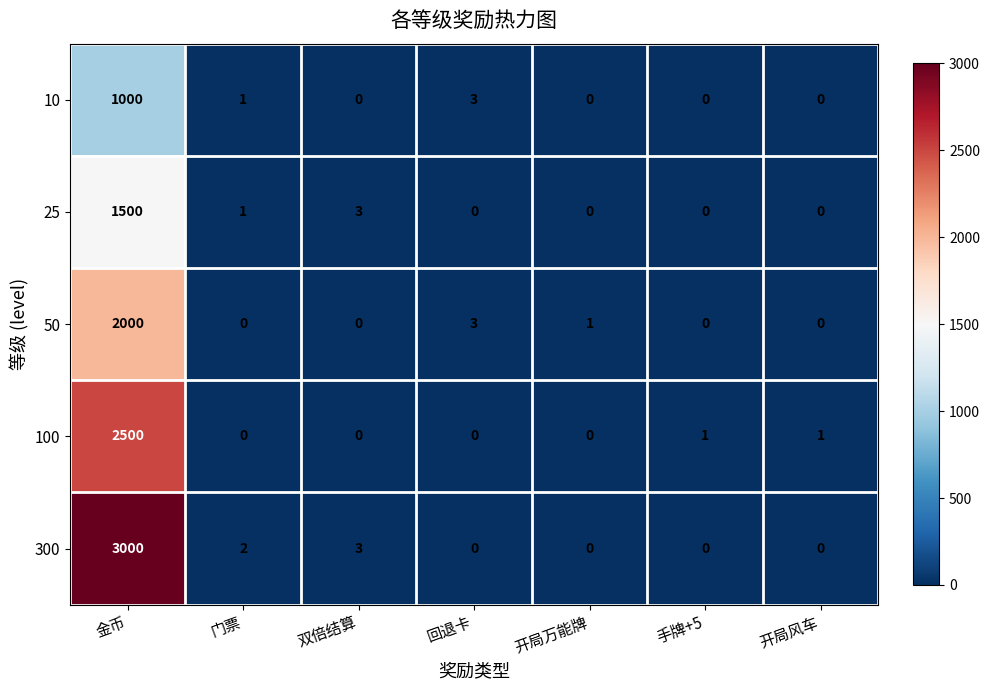

Which series has the largest total across all categories?

300